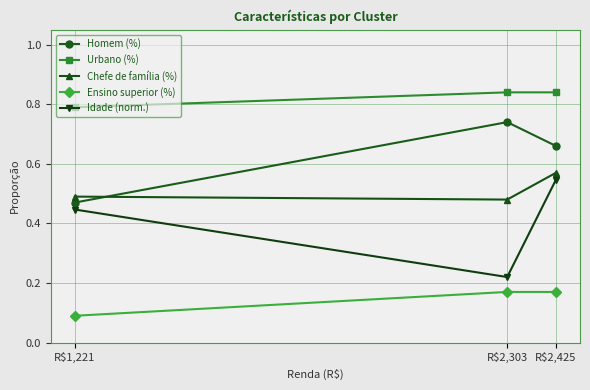

Which label corresponds to the smallest value in the chart?

R$1,221